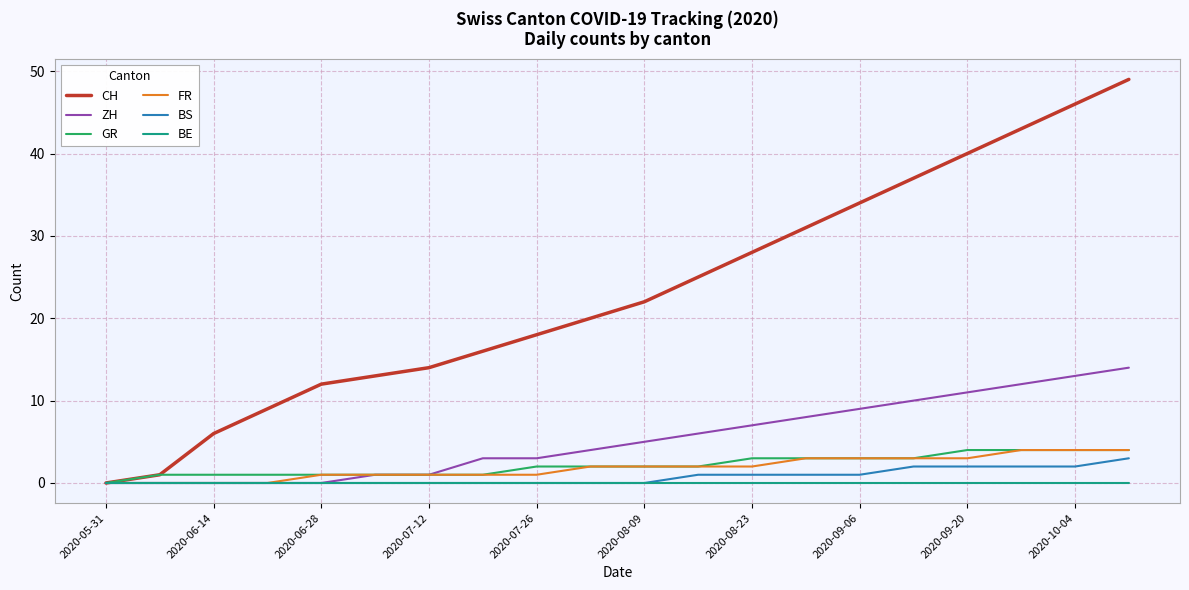

How many distinct data groups are displayed?

6